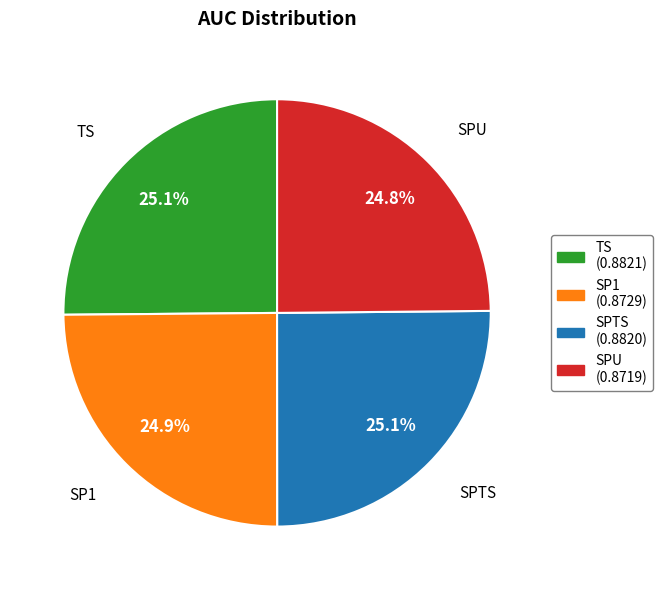

Is SPTS the majority of the pie?

No